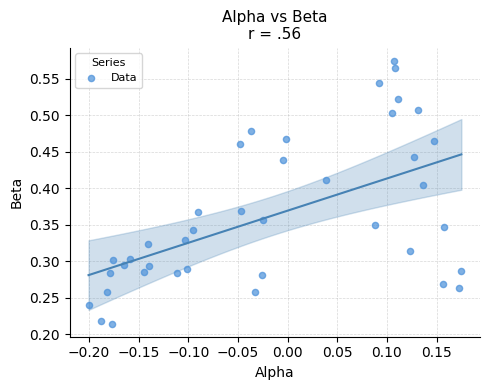

How many data points are displayed?

40